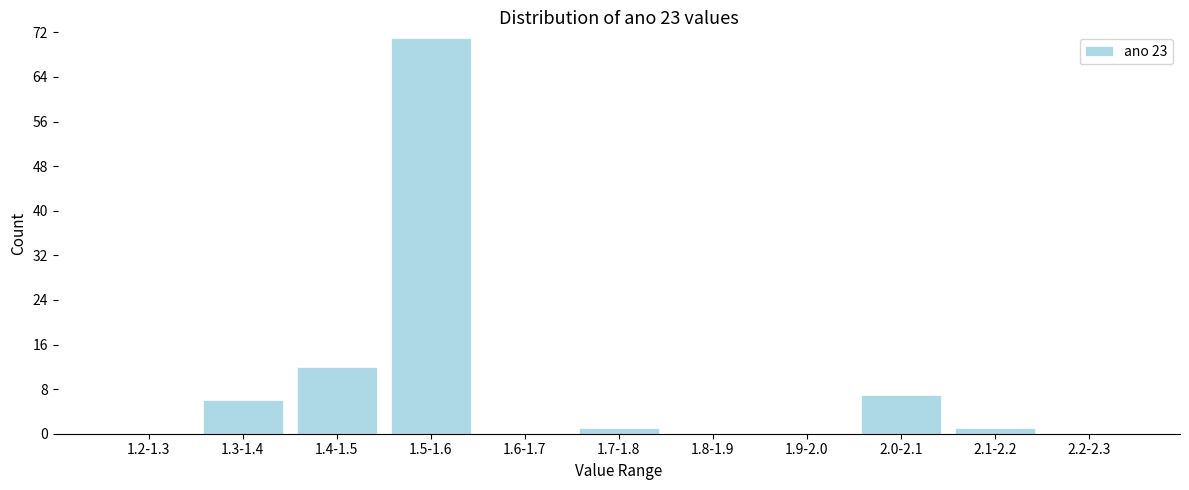

Reading left to right, what are all the values shown in this chart?

1.2-1.3=0	1.3-1.4=6	1.4-1.5=12	1.5-1.6=71	1.6-1.7=0	1.7-1.8=1	1.8-1.9=0	1.9-2.0=0	2.0-2.1=7	2.1-2.2=1	2.2-2.3=0